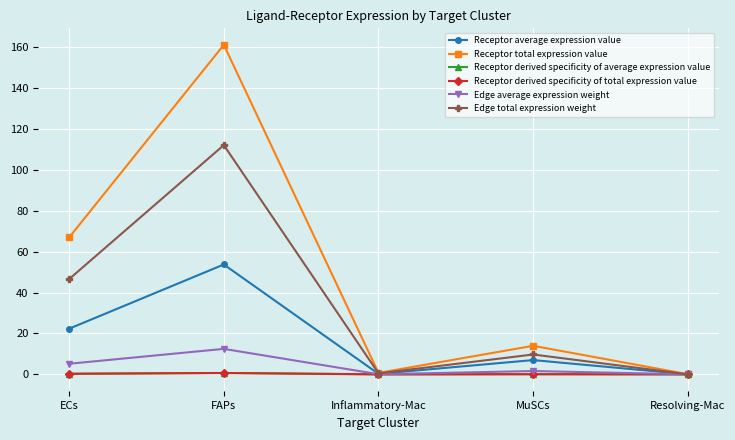

Between ECs and Inflammatory-Mac, which series saw the biggest shift?

Receptor total expression value